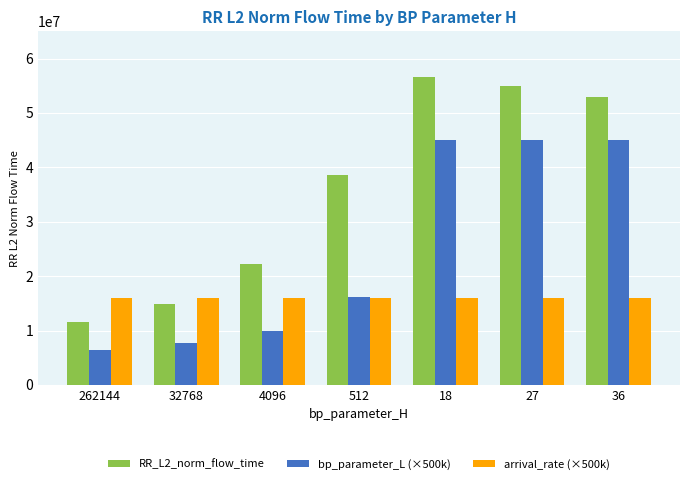

Which series changed the most between 32768 and 4096?

RR_L2_norm_flow_time